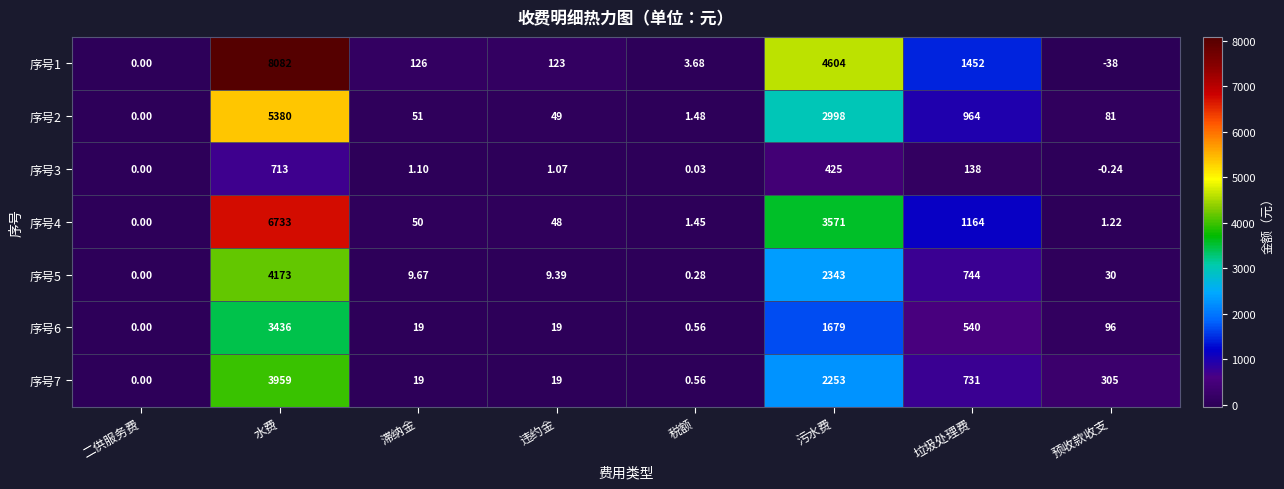

List the labels in order of 序号1 value, smallest first.

预收款收支, 二供服务费, 税额, 违约金, 滞纳金, 垃圾处理费, 污水费, 水费